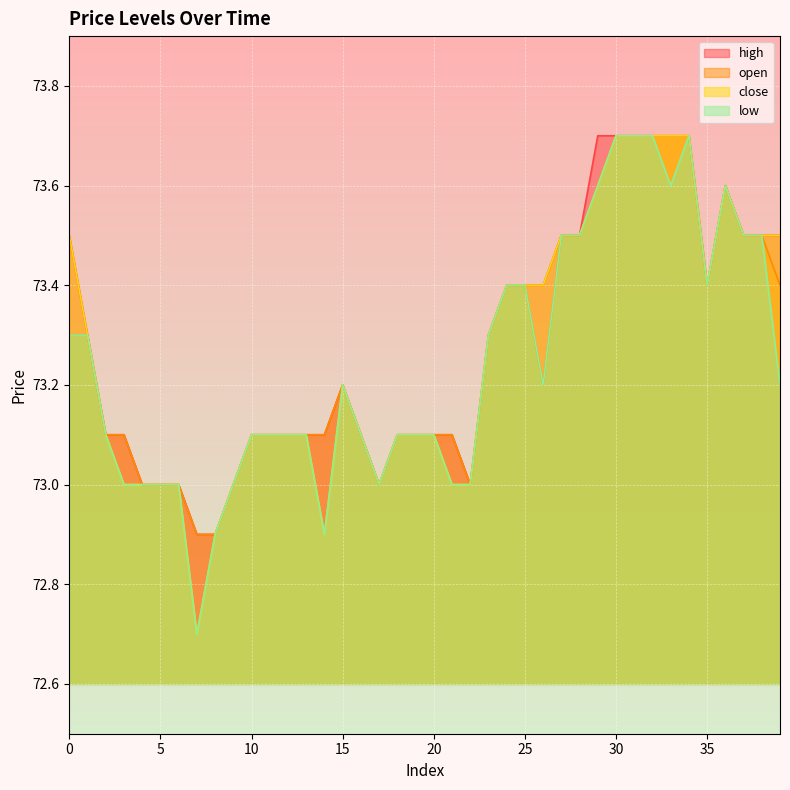

Which series changed the most between 25 and 38?

close